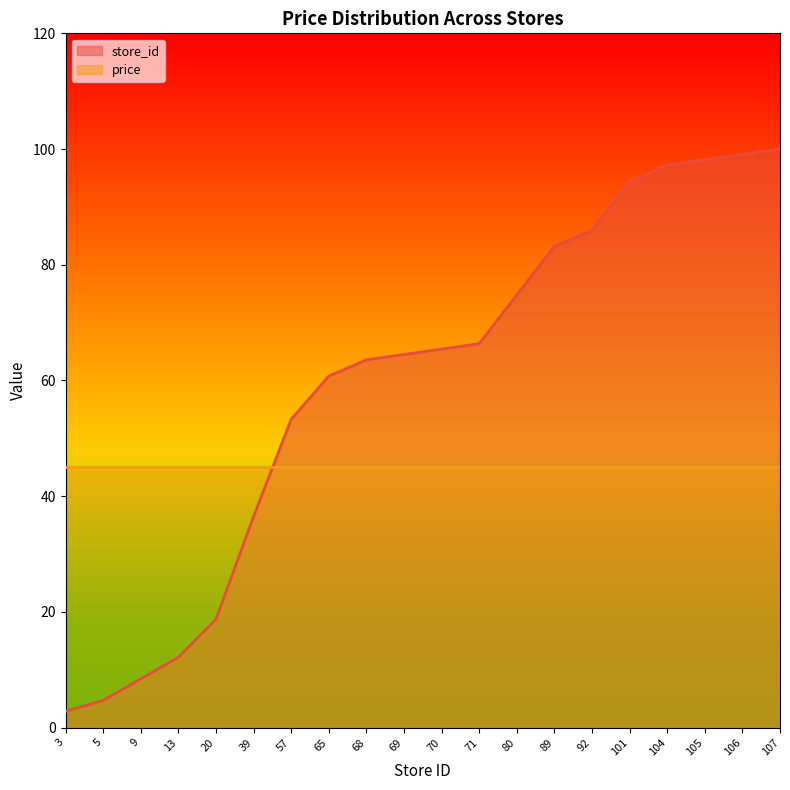

What is the difference between the maximum and minimum values?

97.2